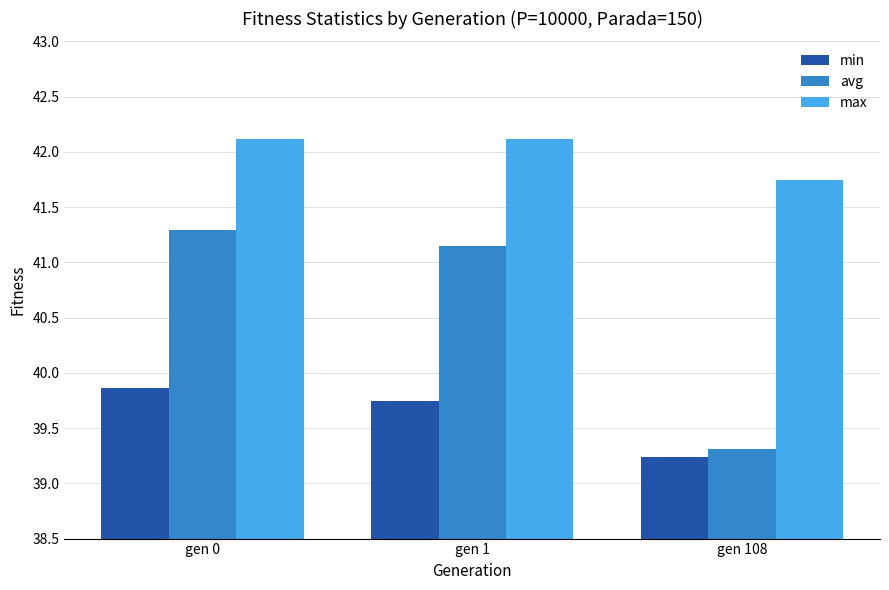

The min series shows 39.2 at gen 108. True or false?

True